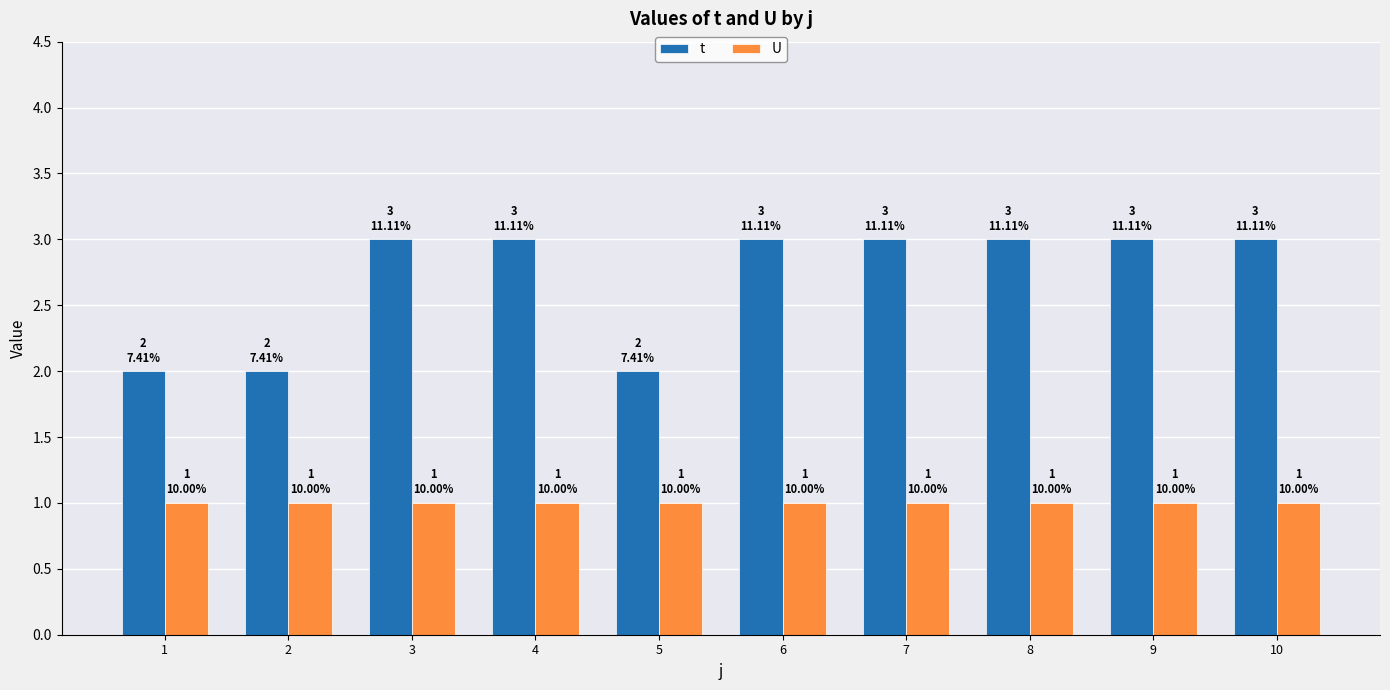

What is the minimum value for U?

1